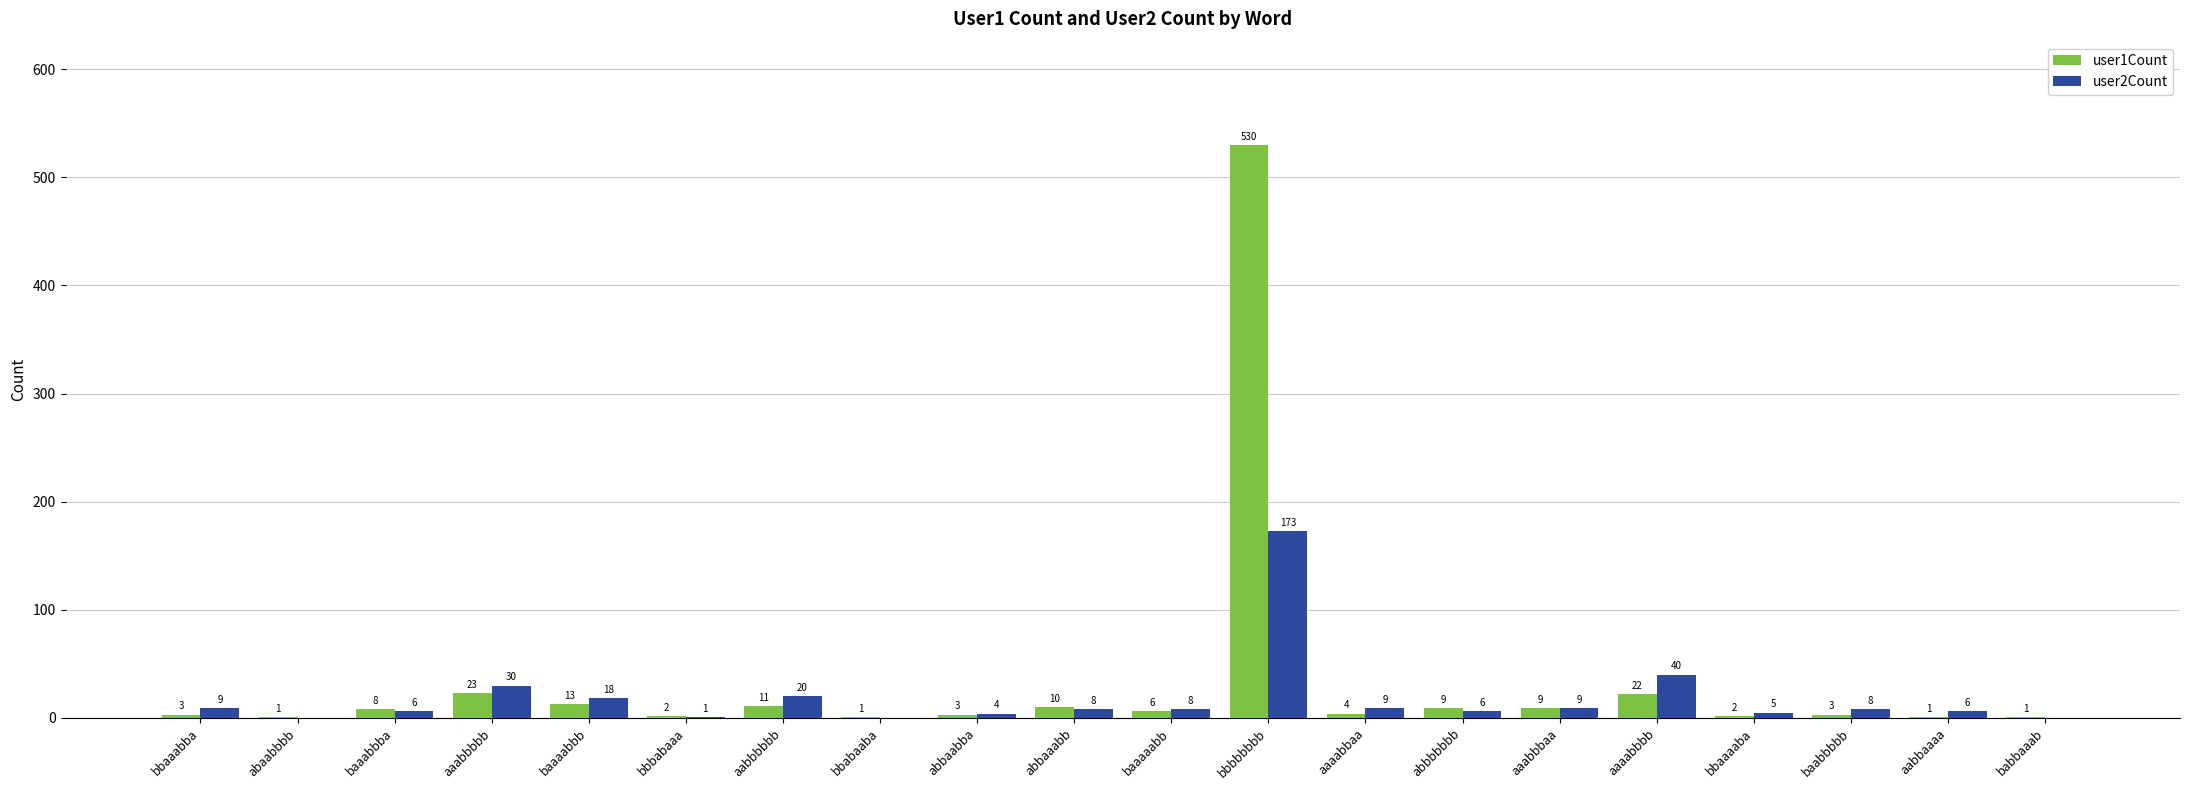

Count the number of data series in this chart.

2